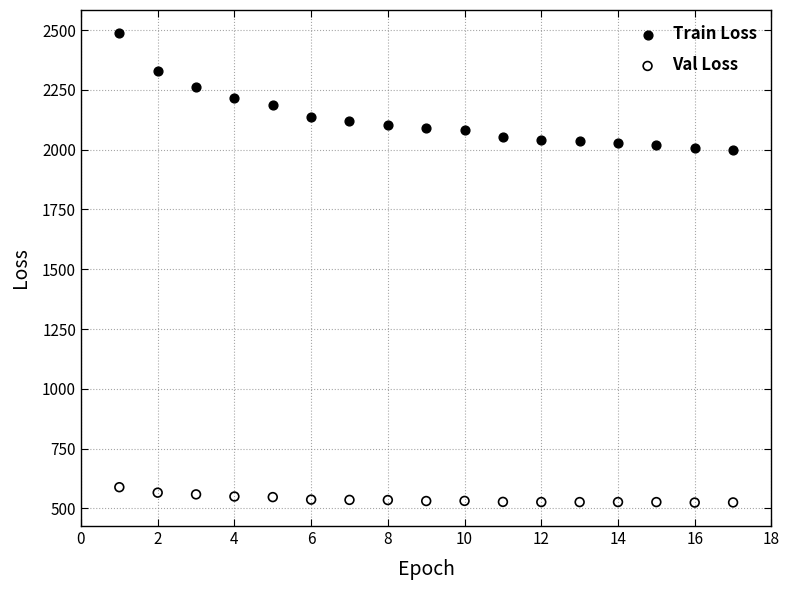

What is the X range (max minus min) for the scatter plot?

16.0